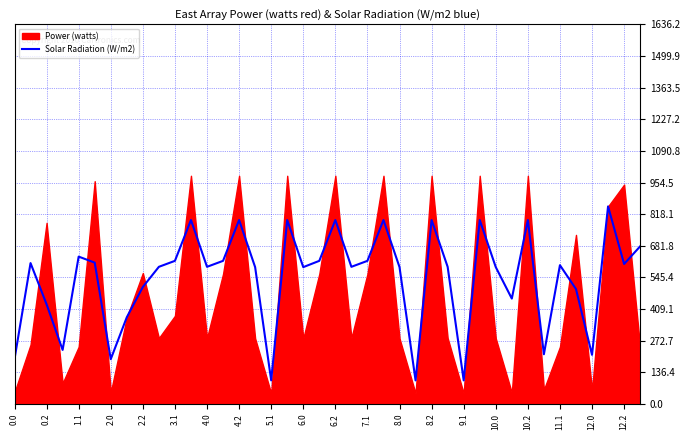

Which category has the highest value across all series?

6.1